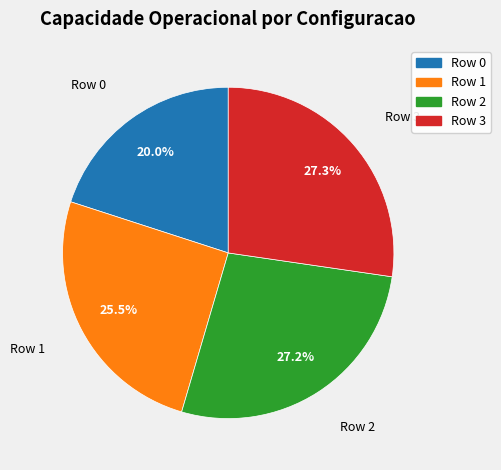

How much of the chart is everything except Row 3?

72.7%